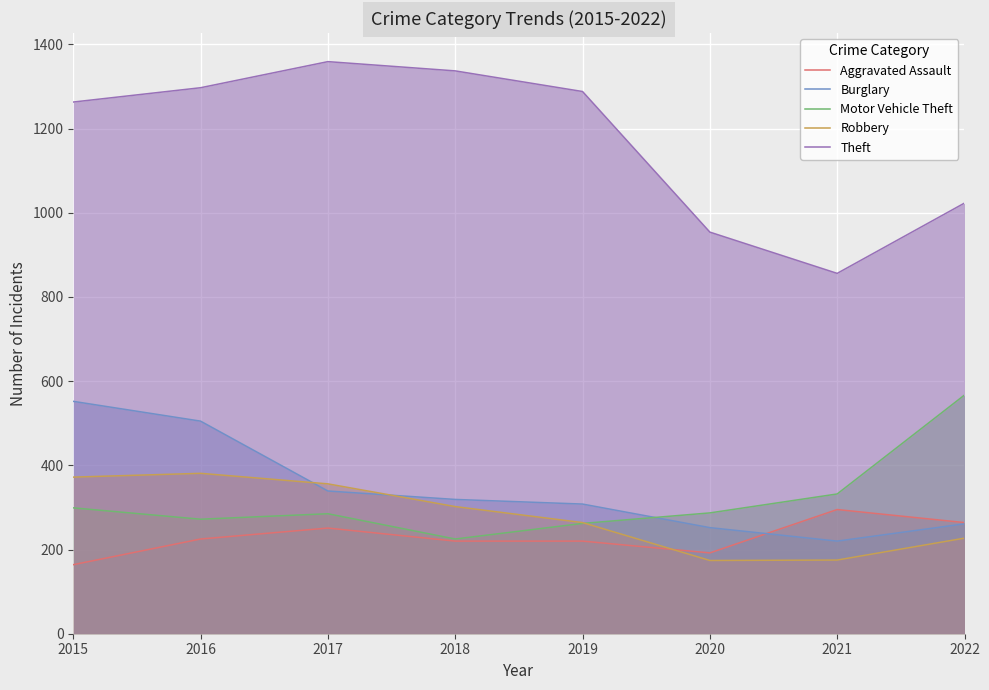

At which category does Theft reach its first local peak?

2017